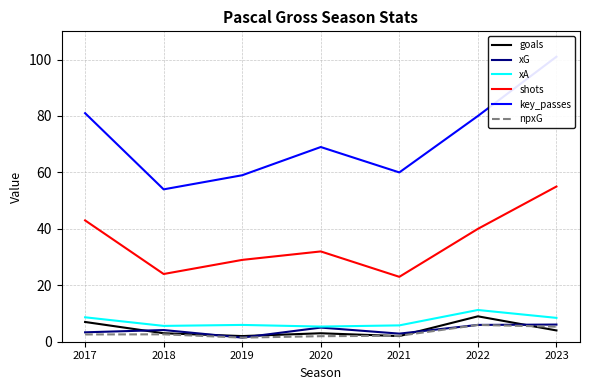

At which category does the chart reach its peak across all series?

2023